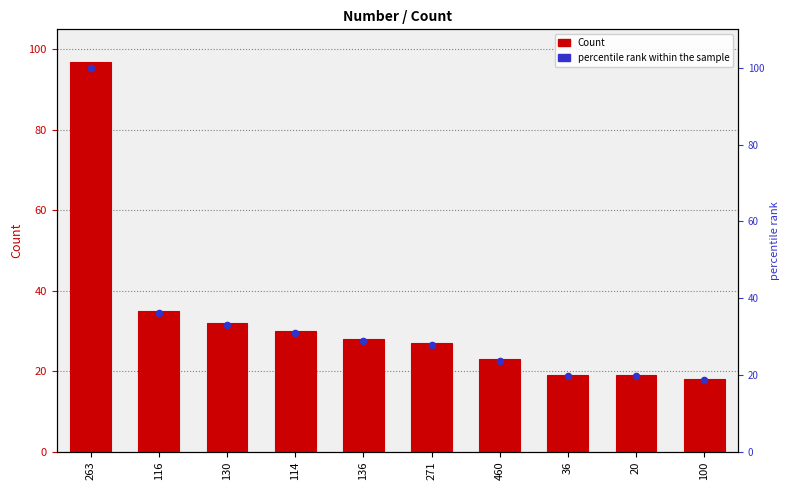

Which series reaches the maximum Y coordinate?

percentile rank within the sample